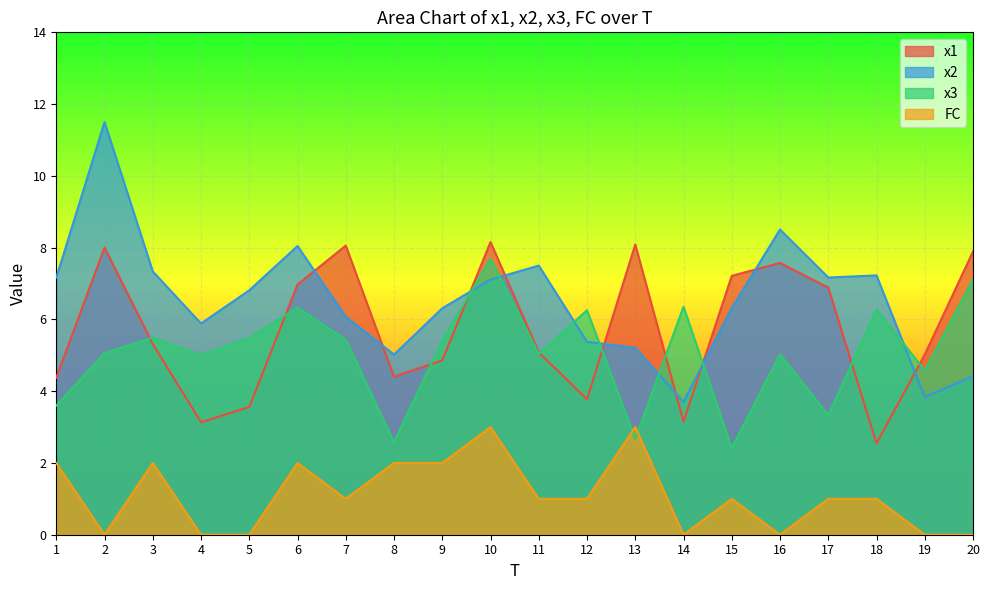

Reading right to left, list all the values displayed in this chart.

x1: 20=7.9	19=5.0	18=2.5	17=6.9	16=7.6	15=7.2	14=3.1	13=8.1	12=3.8	11=5.1	10=8.2	9=4.9	8=4.4	7=8.1	6=7.0	5=3.6	4=3.1	3=5.3	2=8.0	1=4.4
x2: 20=4.4	19=3.8	18=7.2	17=7.2	16=8.5	15=6.3	14=3.7	13=5.2	12=5.4	11=7.5	10=7.1	9=6.3	8=5.0	7=6.1	6=8.0	5=6.8	4=5.9	3=7.3	2=11.5	1=7.2
x3: 20=7.1	19=4.6	18=6.3	17=3.3	16=5.0	15=2.4	14=6.4	13=2.7	12=6.3	11=5.0	10=7.7	9=5.4	8=2.6	7=5.4	6=6.3	5=5.5	4=5.0	3=5.5	2=5.1	1=3.6
FC: 20=0.0	19=0.0	18=1.0	17=1.0	16=0.0	15=1.0	14=0.0	13=3.0	12=1.0	11=1.0	10=3.0	9=2.0	8=2.0	7=1.0	6=2.0	5=0.0	4=0.0	3=2.0	2=0.0	1=2.0